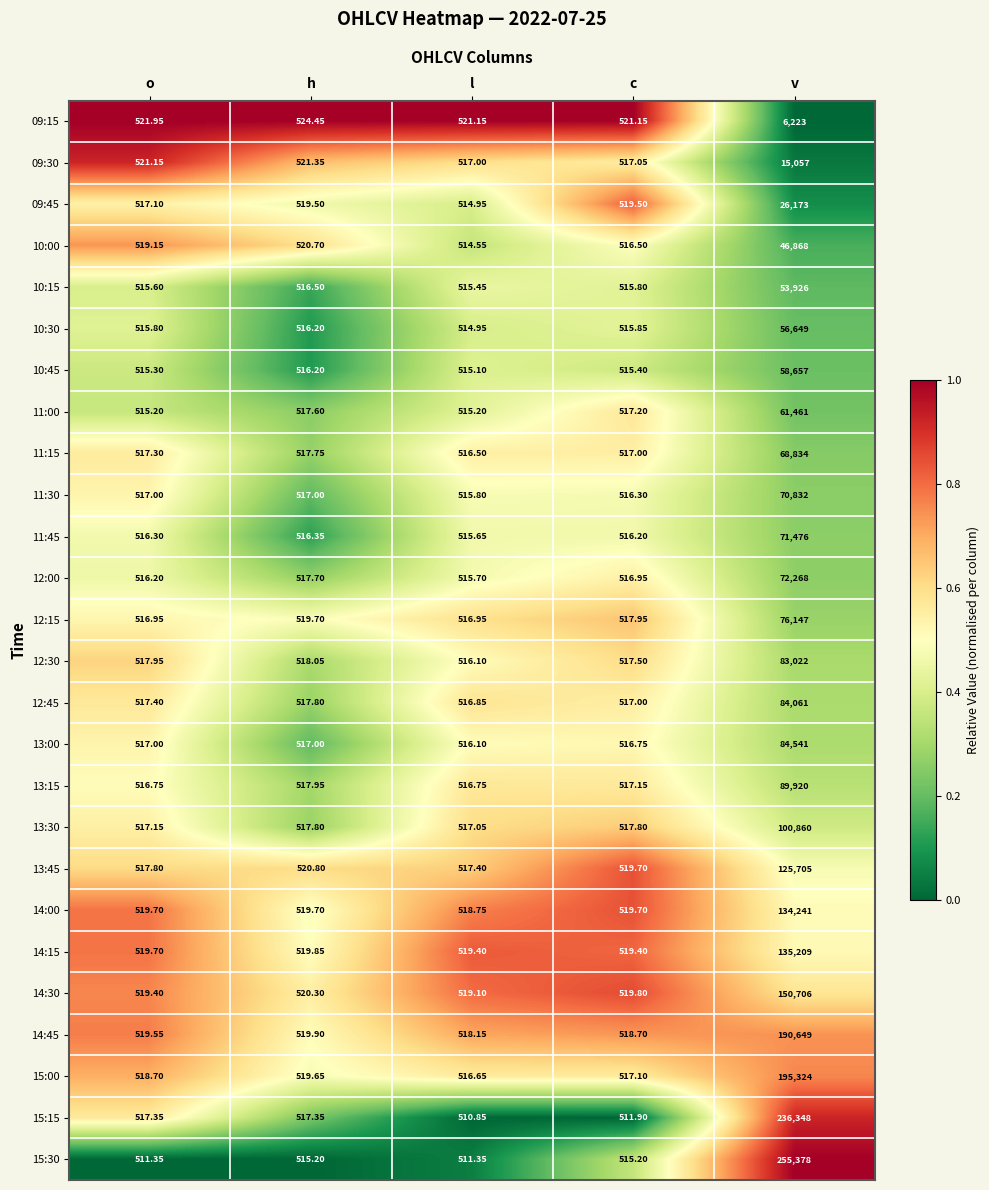

At which label is 09:15 closest to 3372?

h